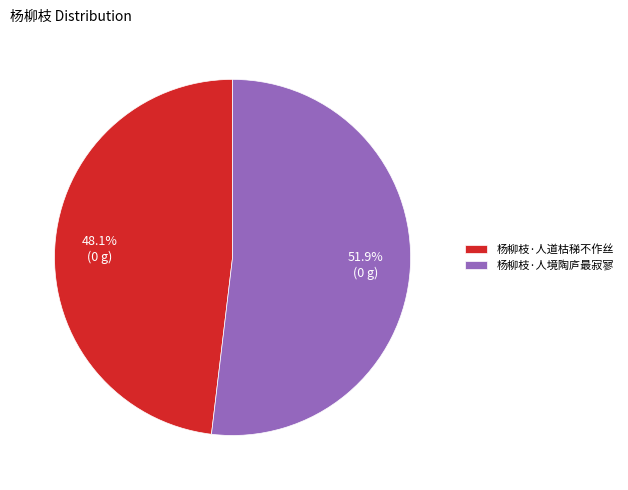

To the nearest percent, what is the combined percentage of 杨柳枝·人境陶庐最寂寥 and 杨柳枝·人道枯稊不作丝?

100%